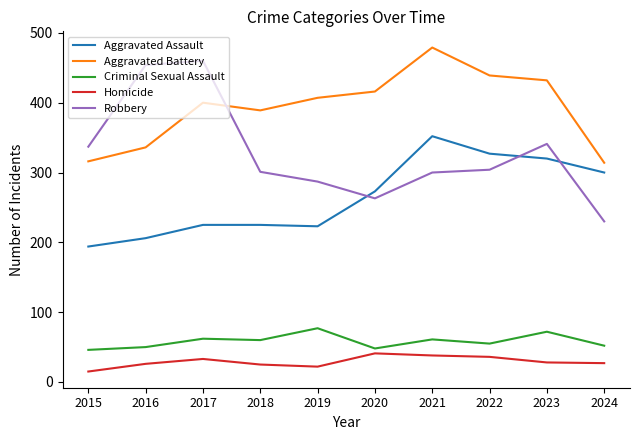

What is the average value of the Robbery series?

328